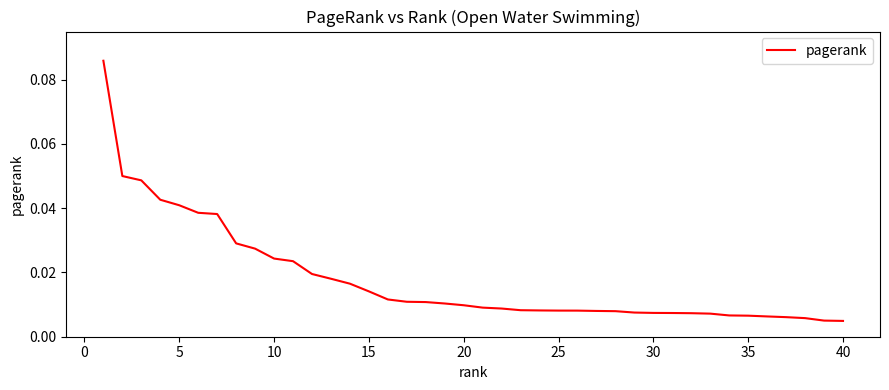

What is the difference between the maximum and minimum values?

0.1